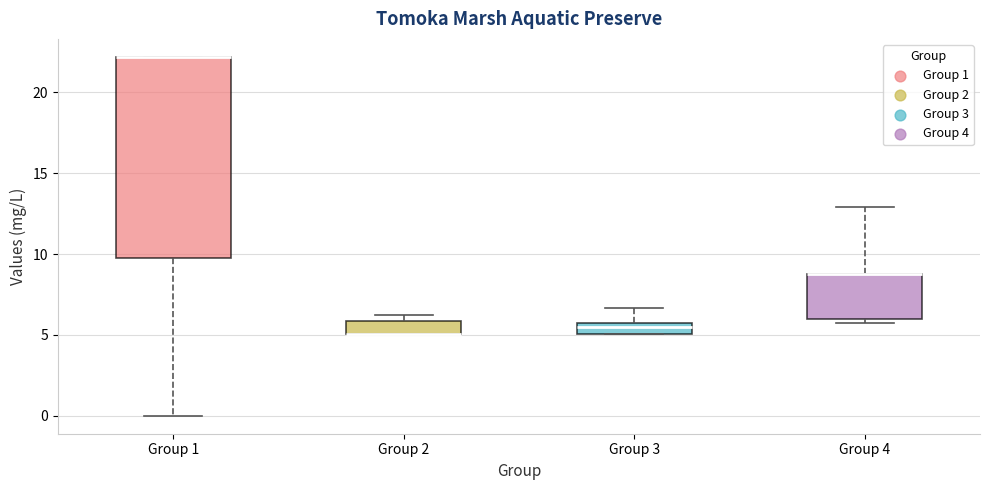

Where is the upper edge of the box for Group 4 on the y-axis? The values are not printed on the chart, so give them approximately, as read against the axis.

9.0